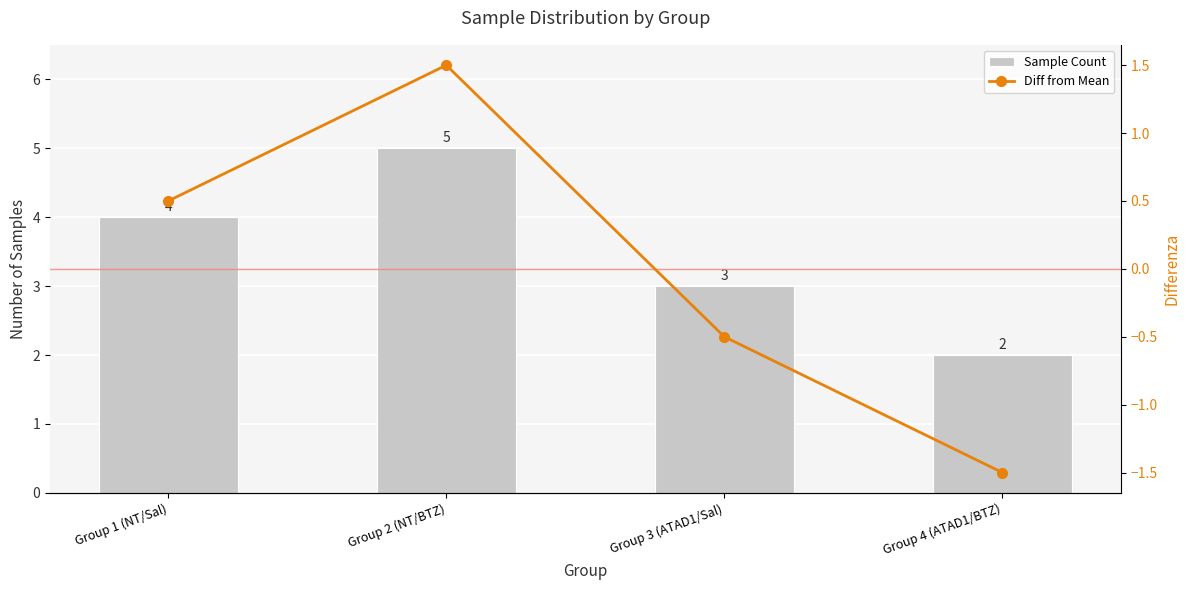

What is the approximate value of Diff from Mean at Group 2 (NT/BTZ)?

1.5